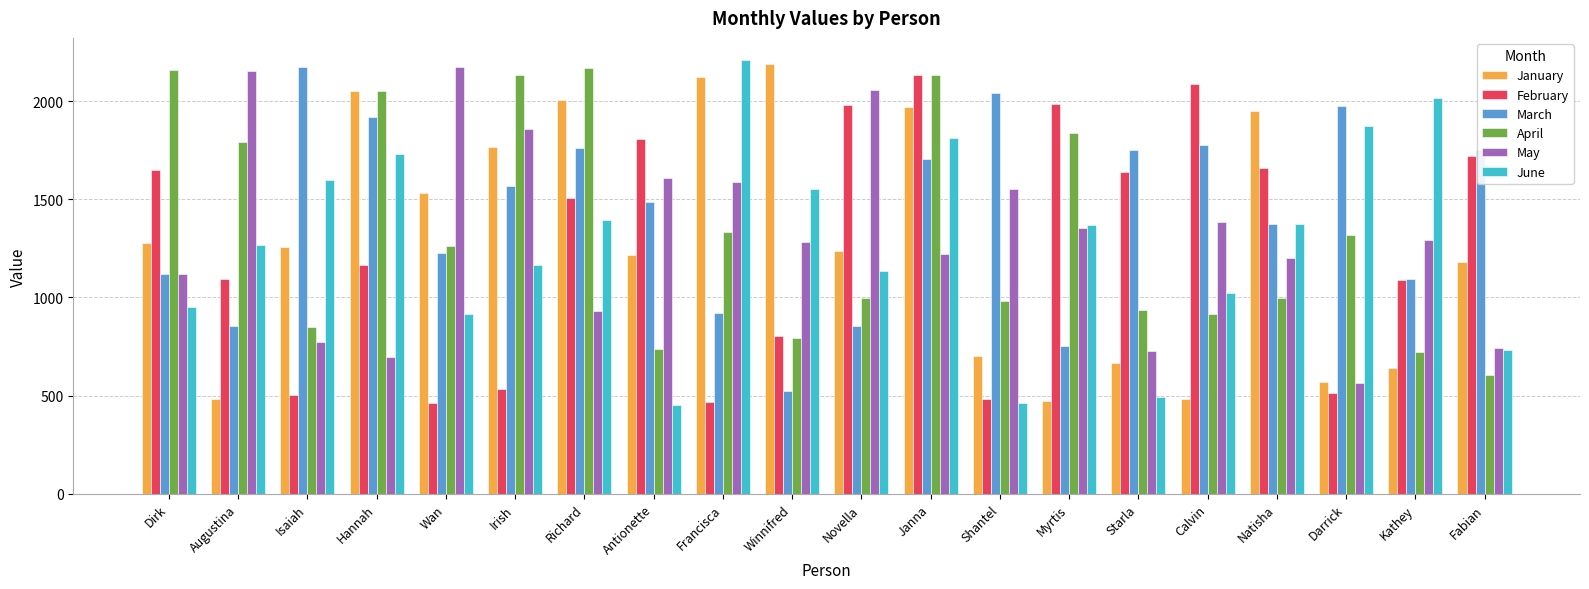

What is the spread (max minus min) of values at Janna?

910